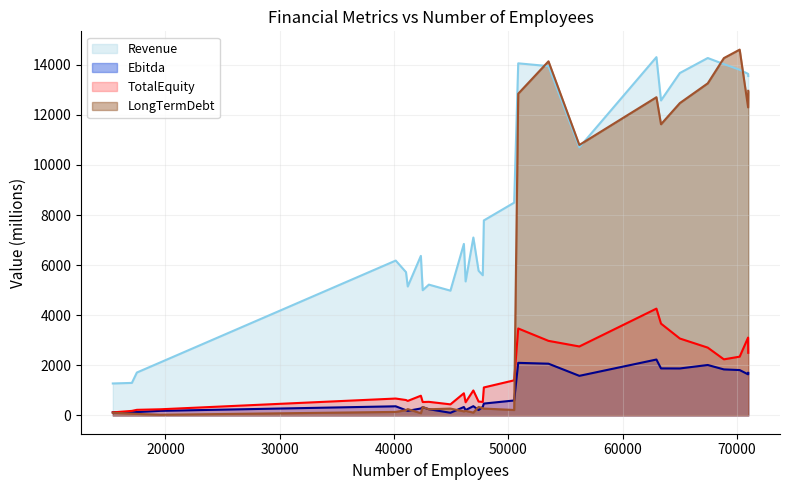

Is it true that Revenue equals 1179.9 at 46253?

False